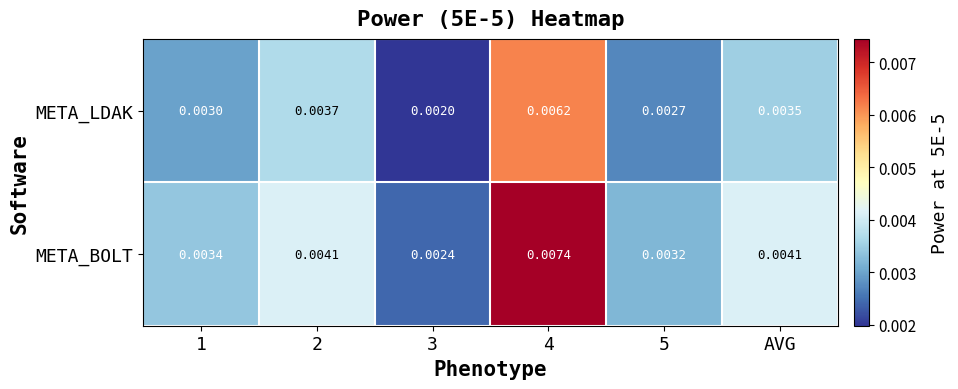

List the series in order of their overall mean, highest first.

META_BOLT, META_LDAK